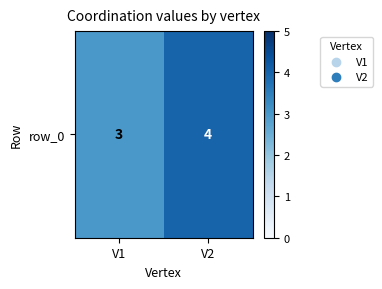

What is the smallest value displayed?

3